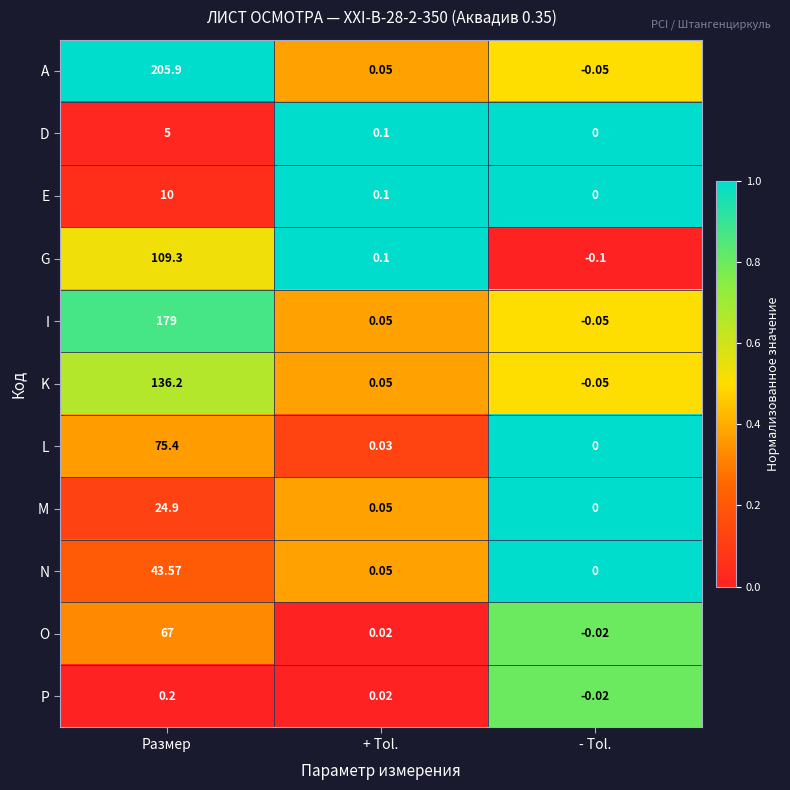

List the series in order of their peak value, lowest first.

P, D, E, M, N, O, L, G, K, I, A